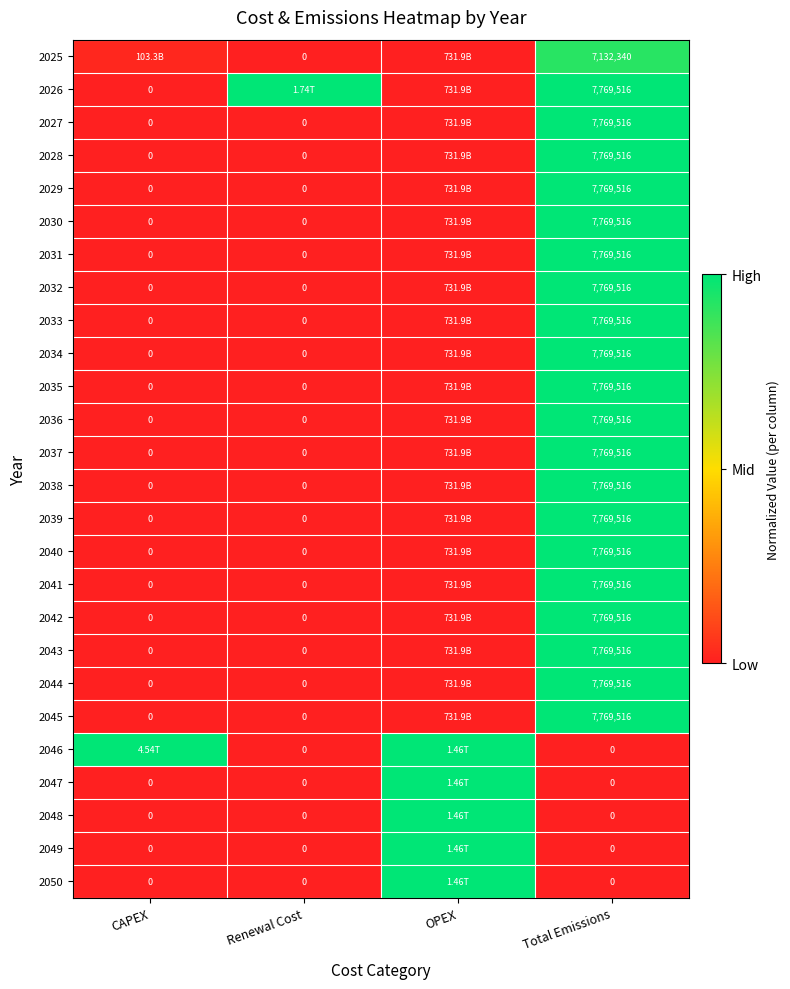

At how many categories does at least one series exceed 0?

4